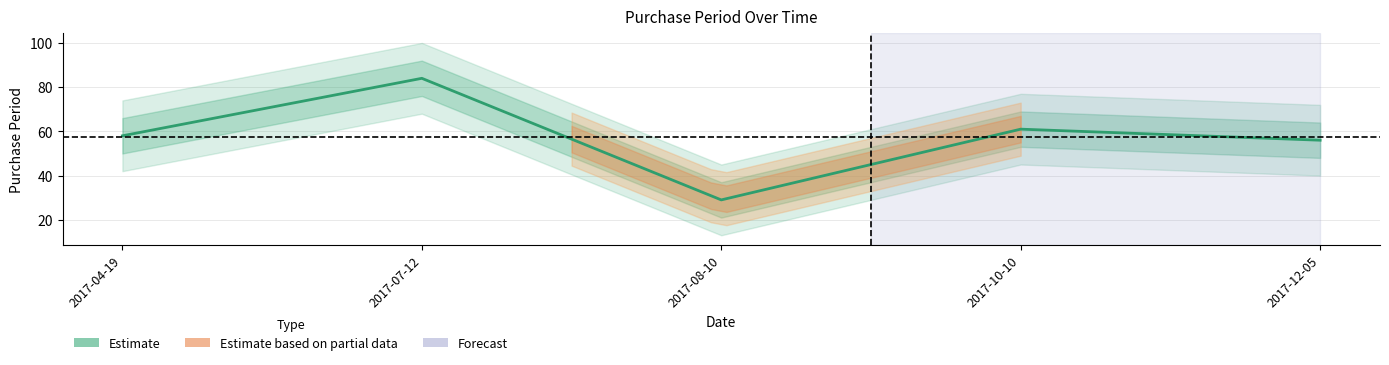

List the labels in order of value, largest first.

2017-07-12, 2017-10-10, 2017-04-19, 2017-12-05, 2017-08-10